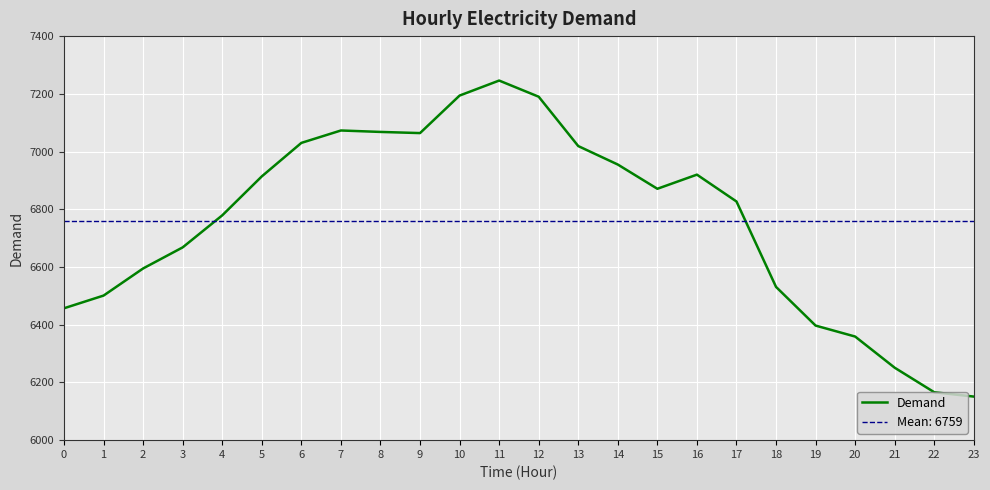

Rank the categories by value from lowest to highest.

23, 22, 21, 20, 19, 0, 1, 18, 2, 3, 4, 17, 15, 5, 16, 14, 13, 6, 9, 8, 7, 12, 10, 11